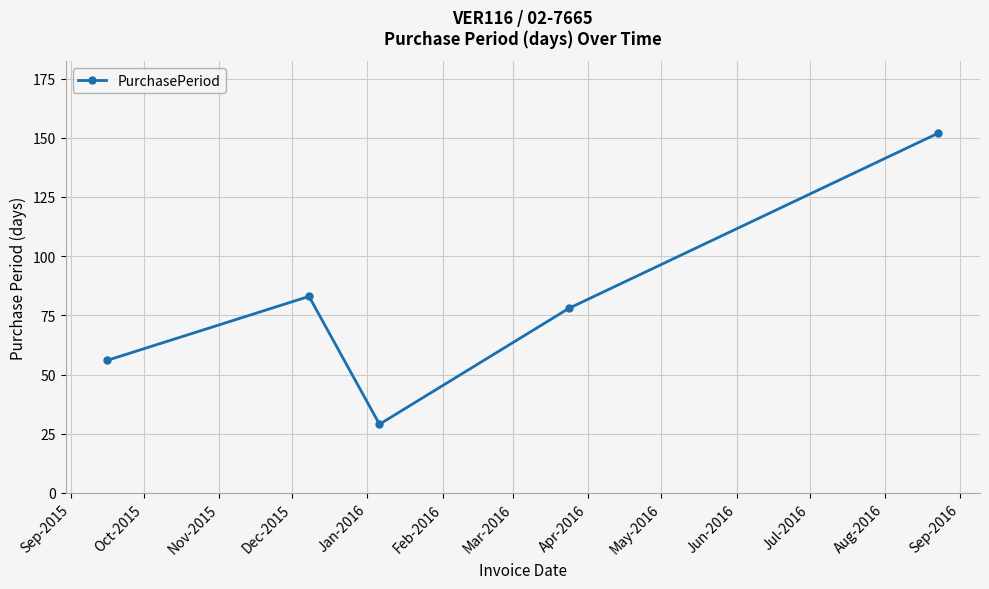

What is the smallest value displayed?

29